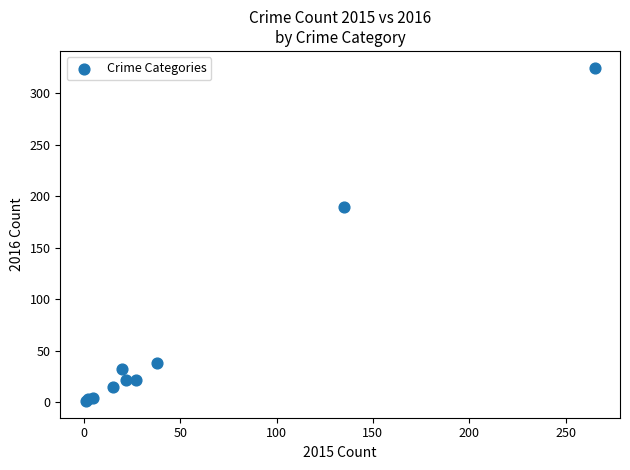

What Y value in the scatter plot is closest to 163?

190